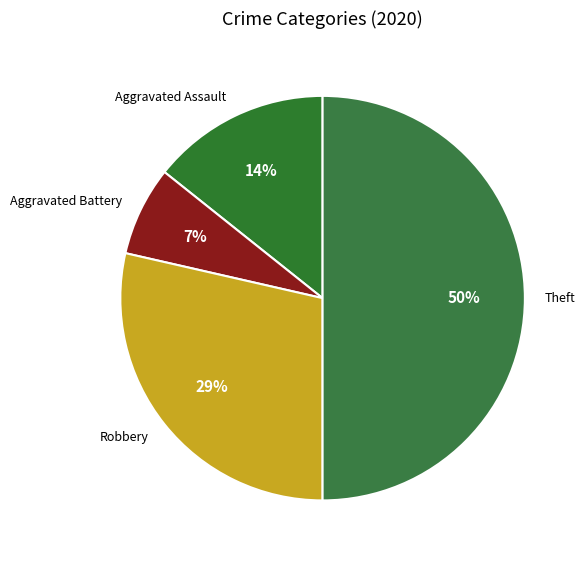

How many slices are in this pie chart?

4